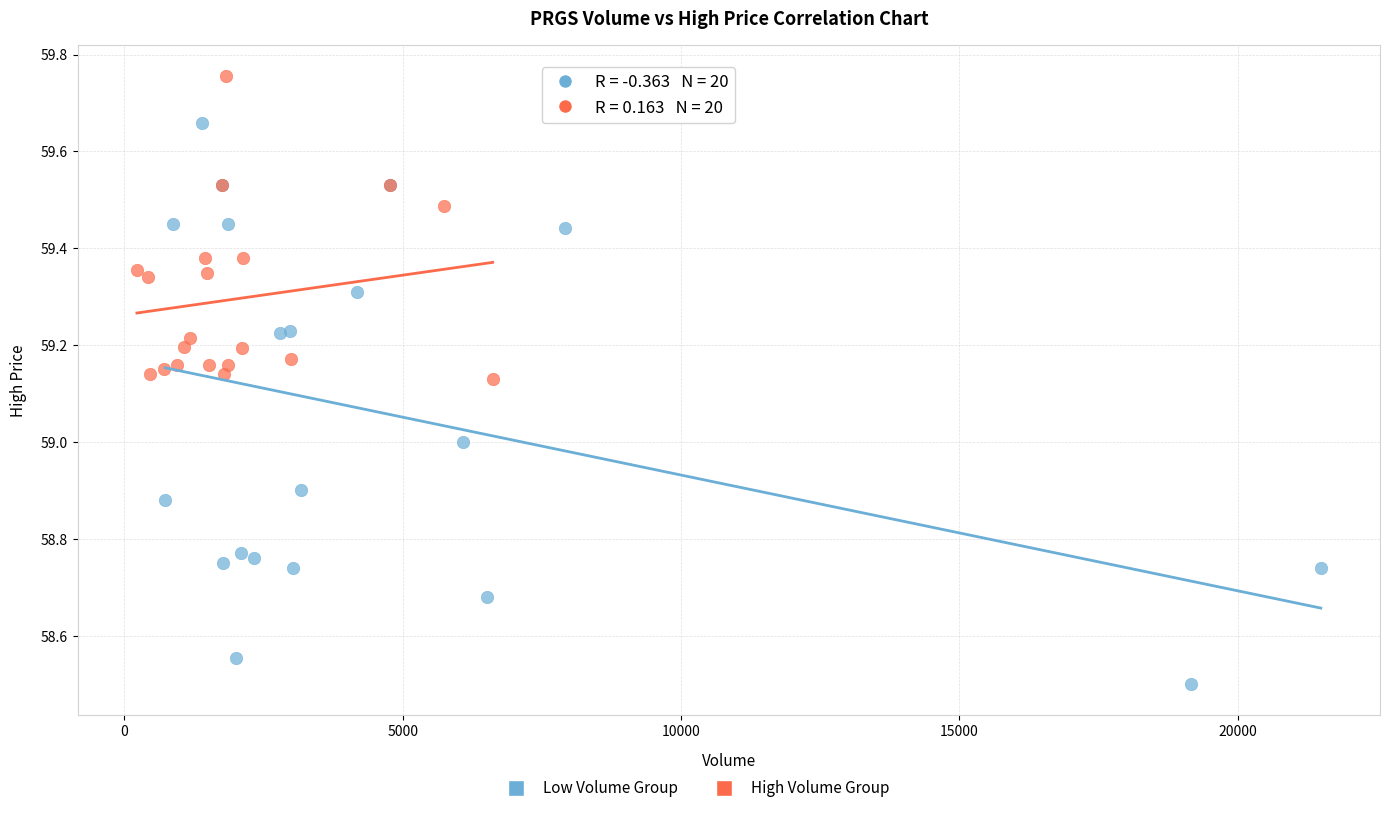

Which series reaches the maximum Y coordinate?

High Volume Group